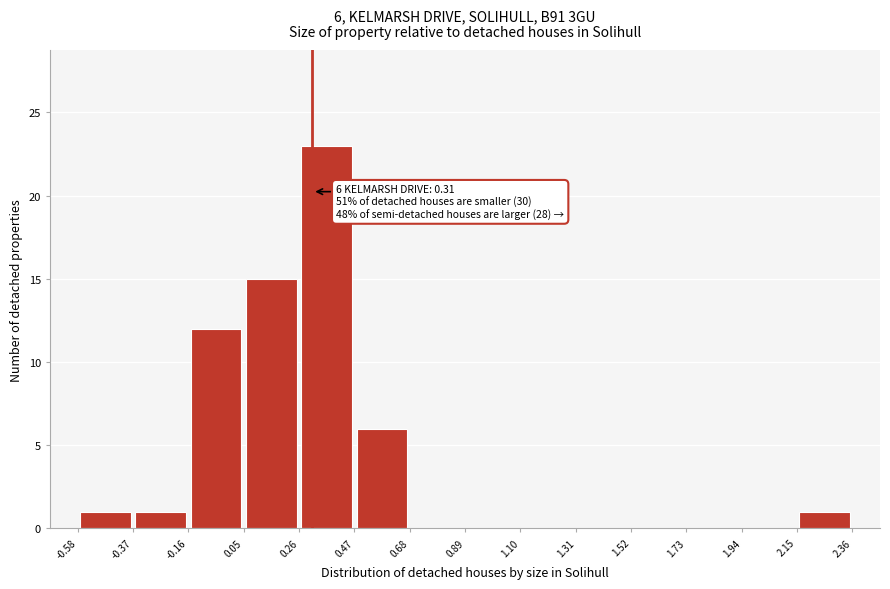

Over which range of the x-axis is the bar tallest?

0.26 to 0.47